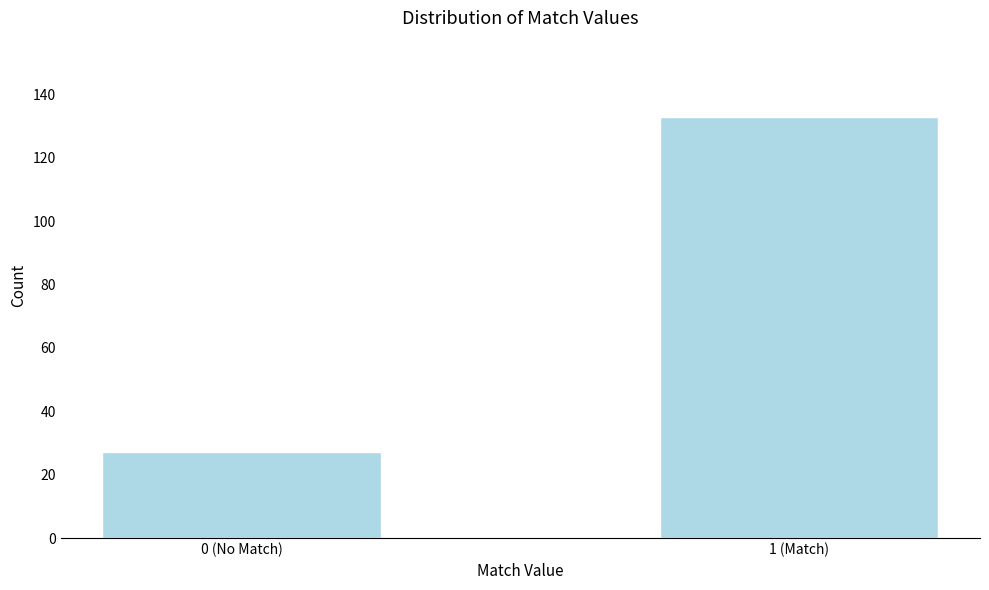

Reading left to right, list all the values displayed in this chart.

27	133